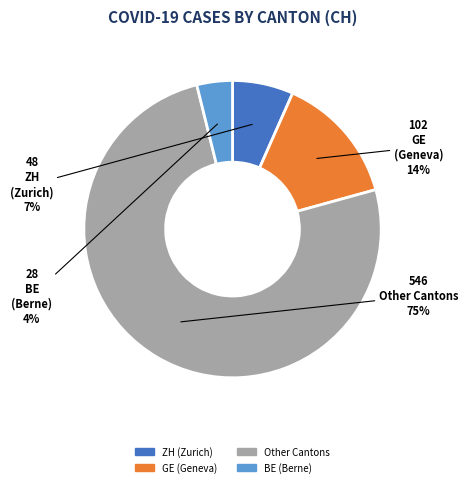

How many slices are in this pie chart?

4